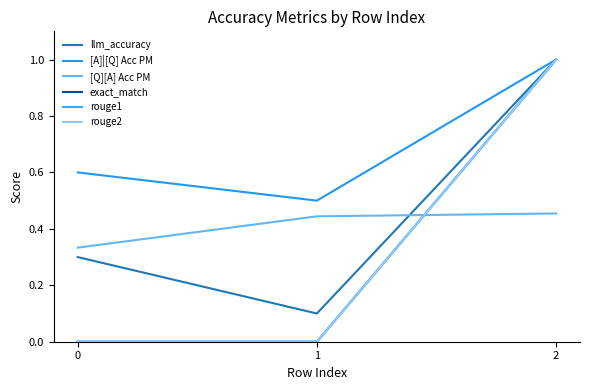

Between 0 and 1, which series saw the biggest shift?

llm_accuracy